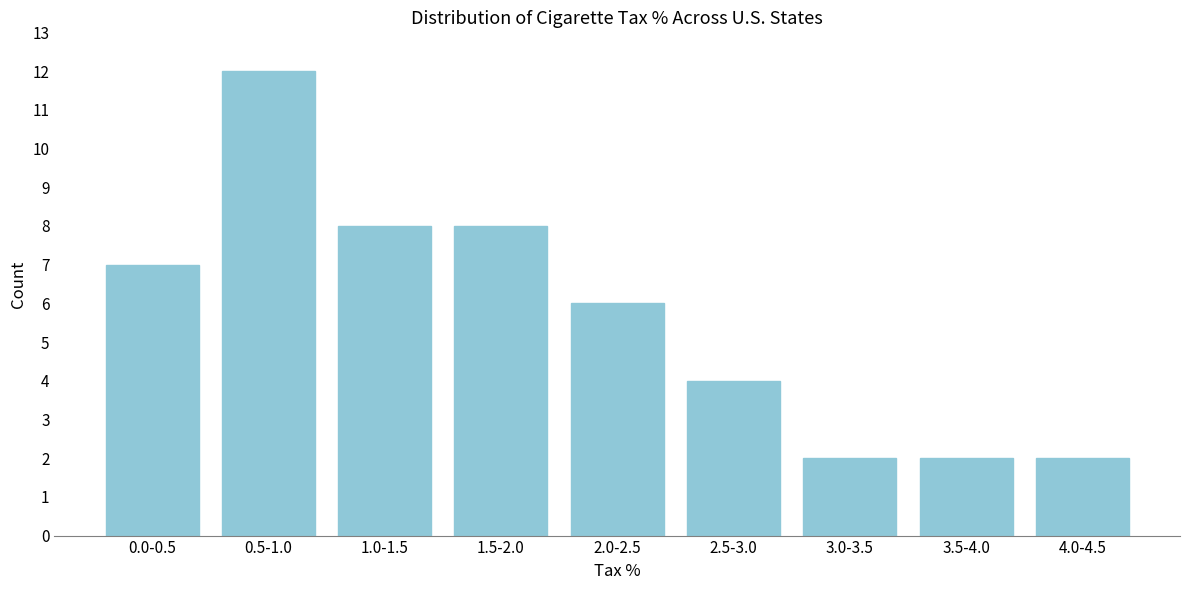

Reading left to right, extract all data points from this chart.

7	12	8	8	6	4	2	2	2